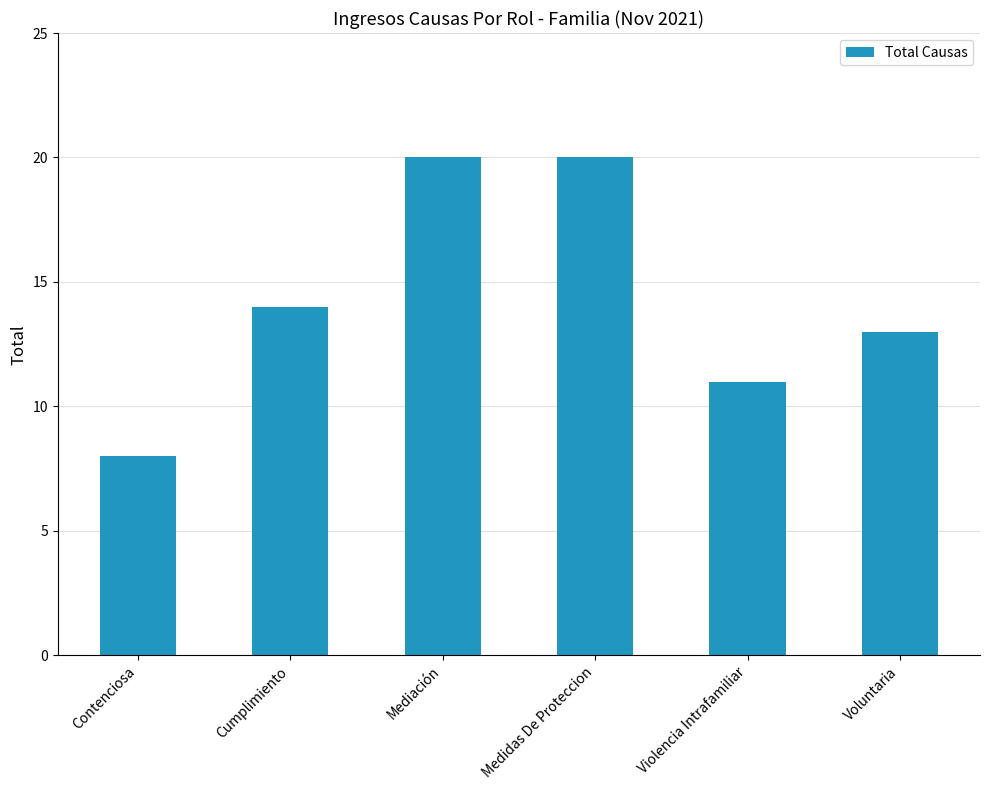

At which category does the chart reach its minimum across all series?

Contenciosa